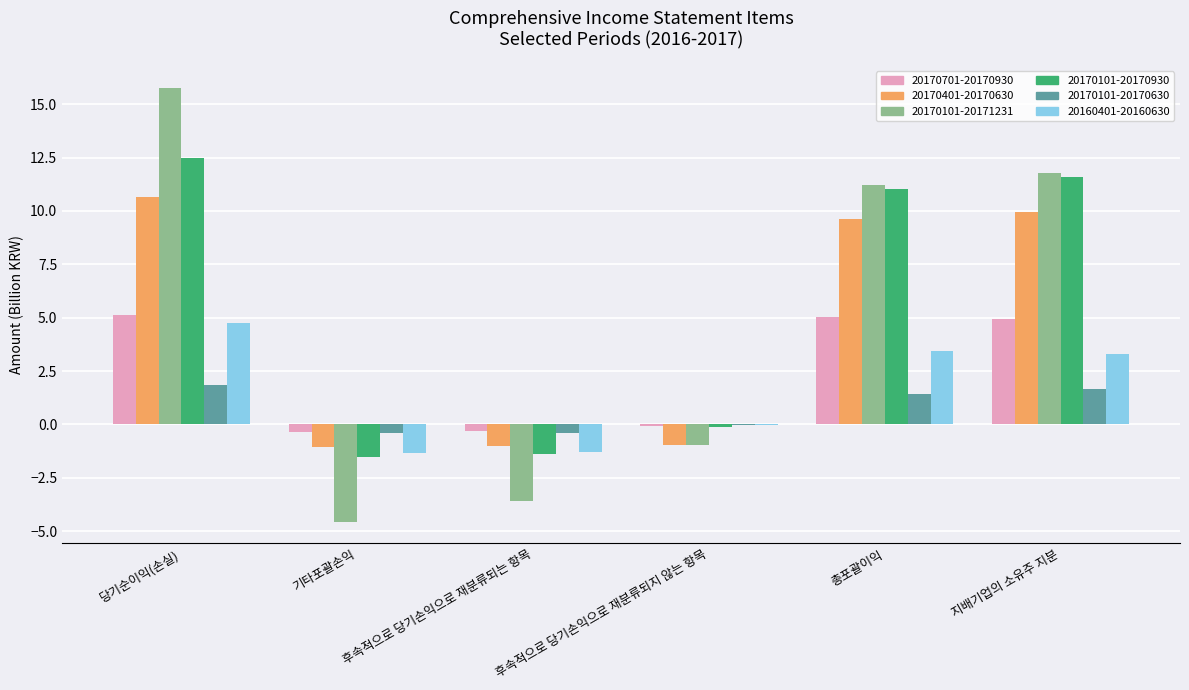

Where does the 20170701-20170930 series first go above 4?

당기순이익(손실)